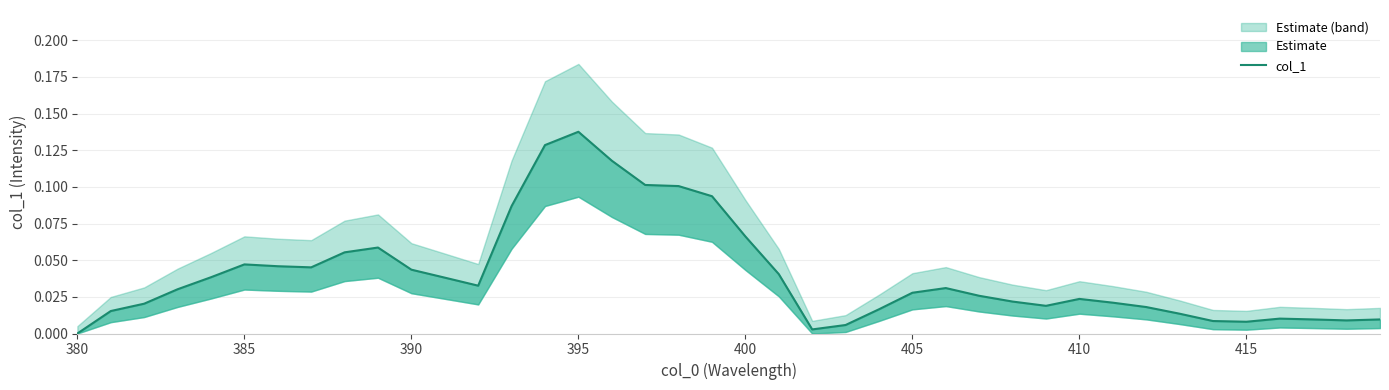

What is the difference between the maximum and minimum values?

0.1